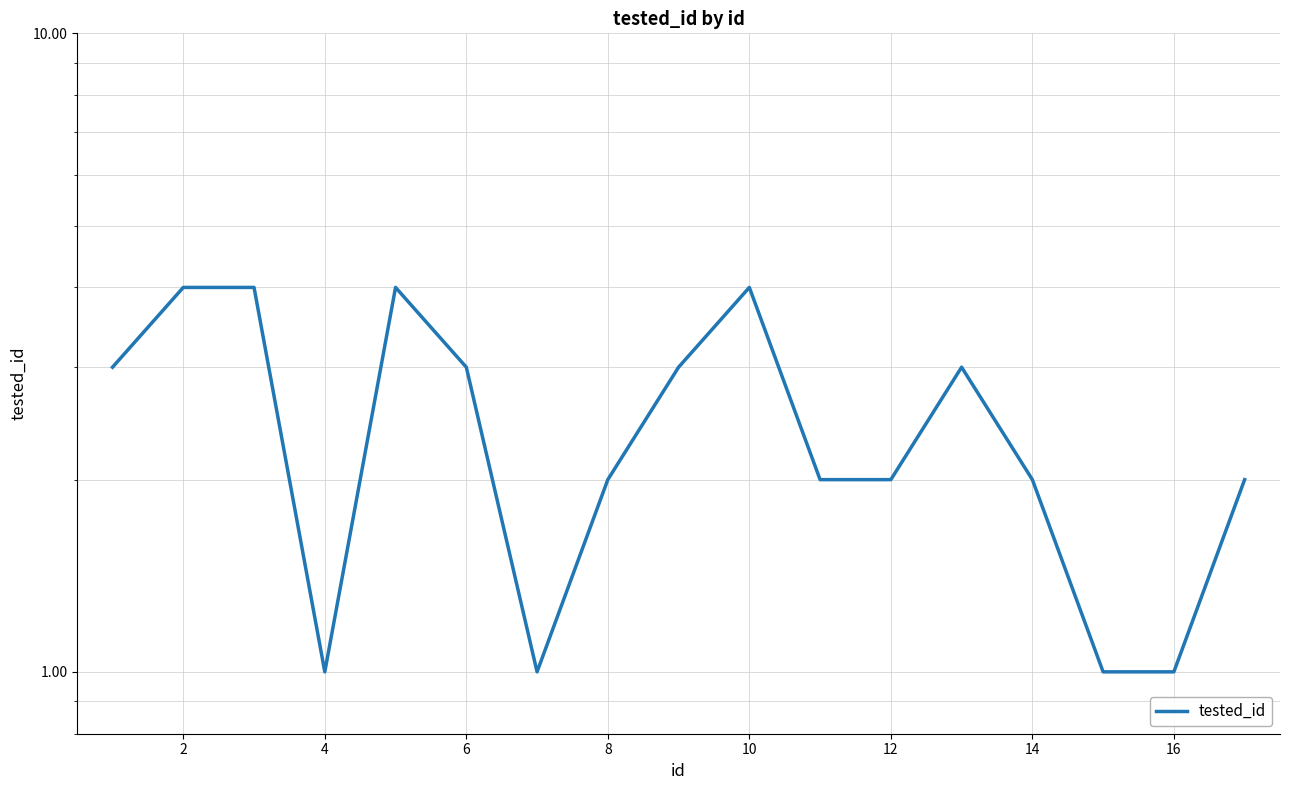

How many interior local valleys (lower than both neighbors) does the data have?

2